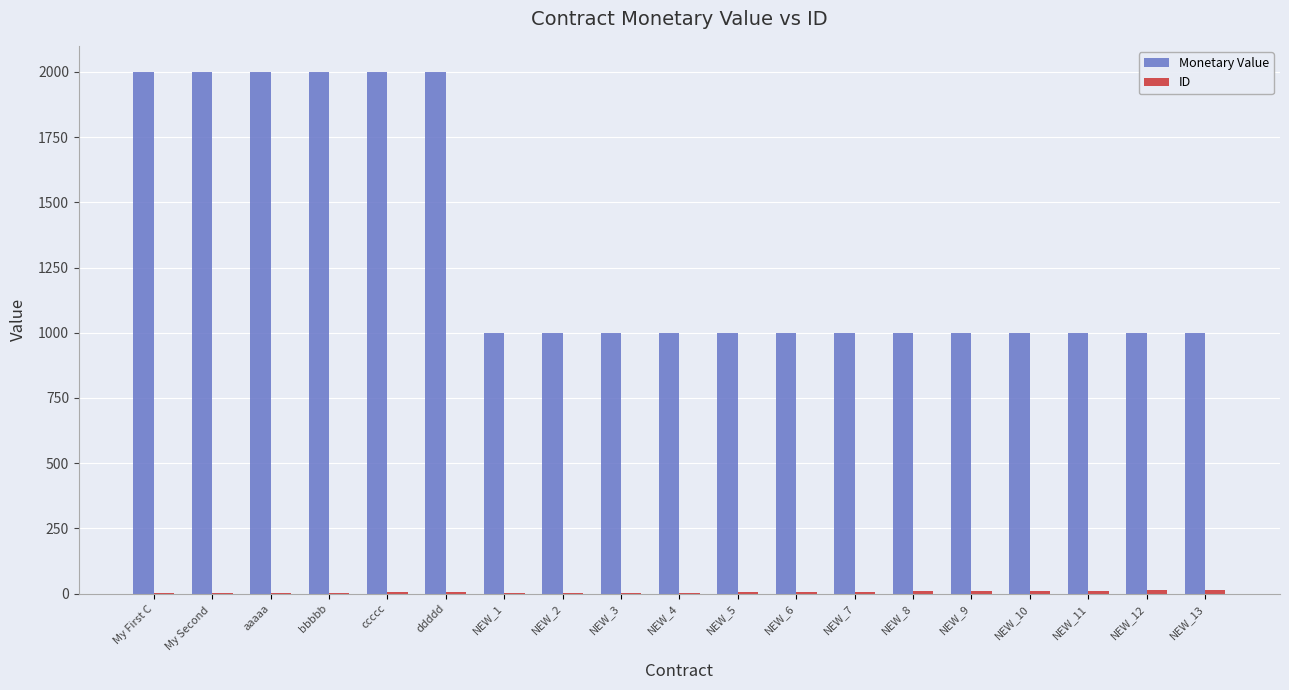

Which series has the largest range (max minus min)?

Monetary Value